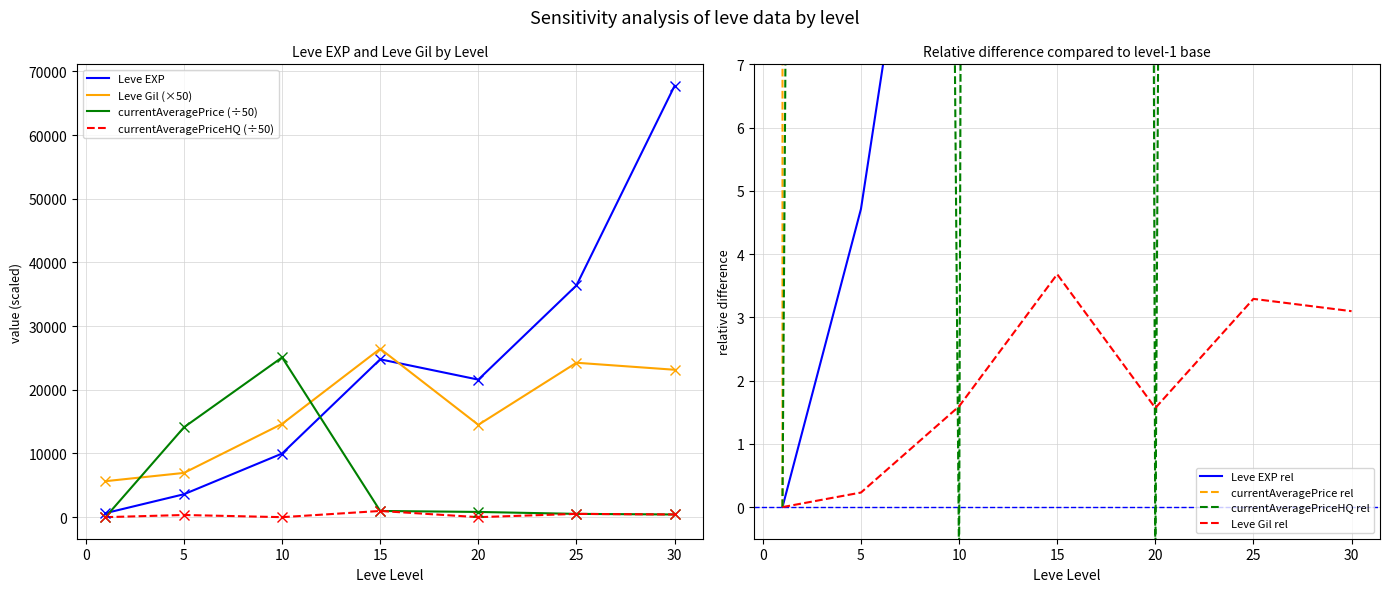

True or false: currentAveragePrice has a value of 6998.7 at 5.

False